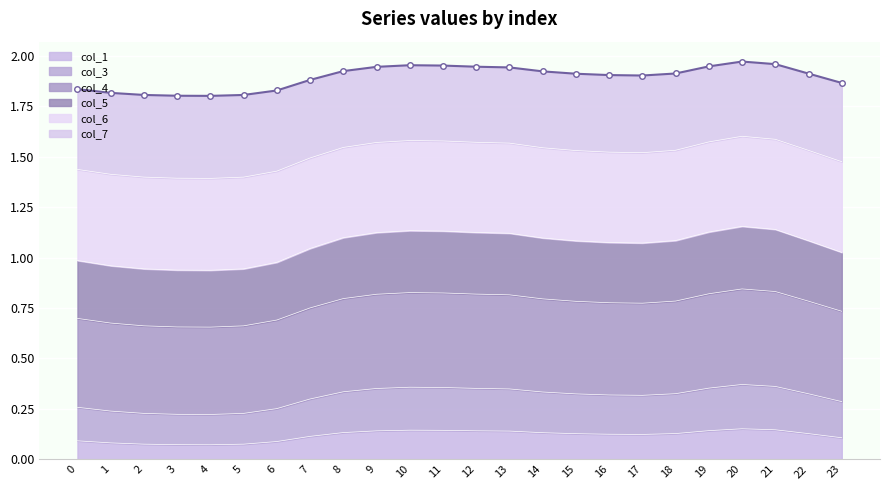

Is it true that col_1 equals 0.1 at 1?

True